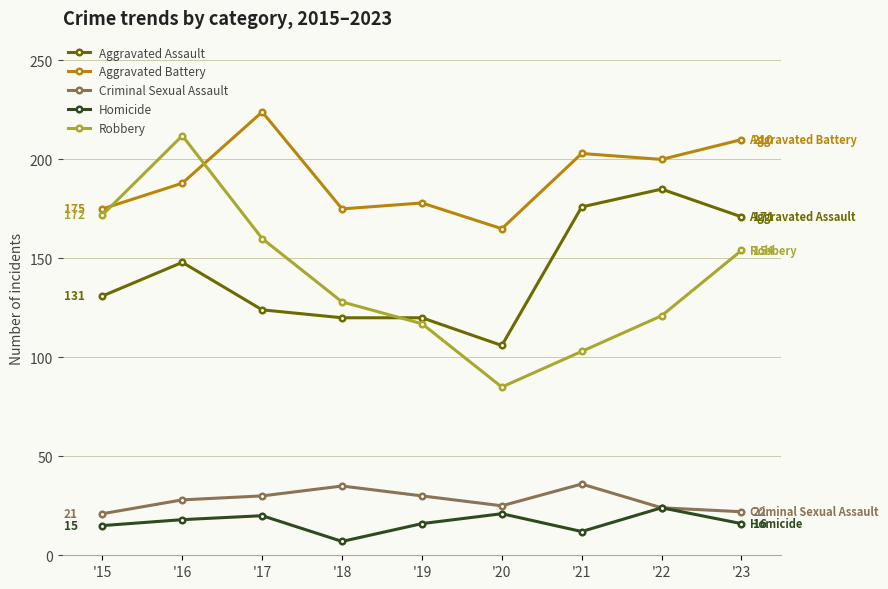

True or false: Criminal Sexual Assault has more than 0 points higher than both neighbors.

True